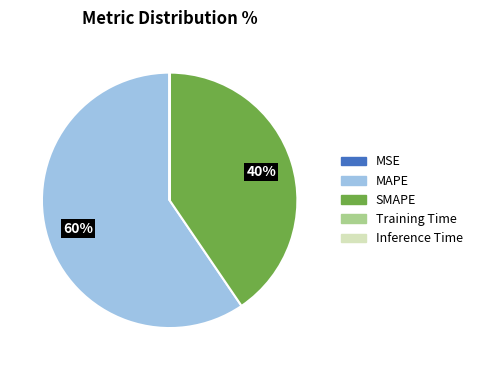

Does SMAPE represent more than half of the total?

No